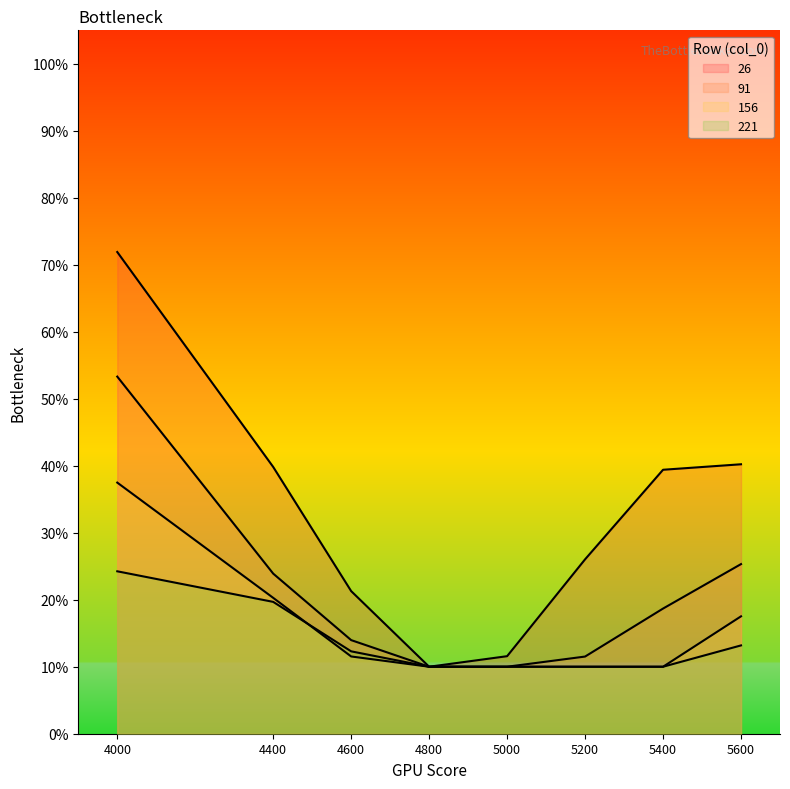

What is the difference between the maximum and second lowest values in the 221 series?

0.1